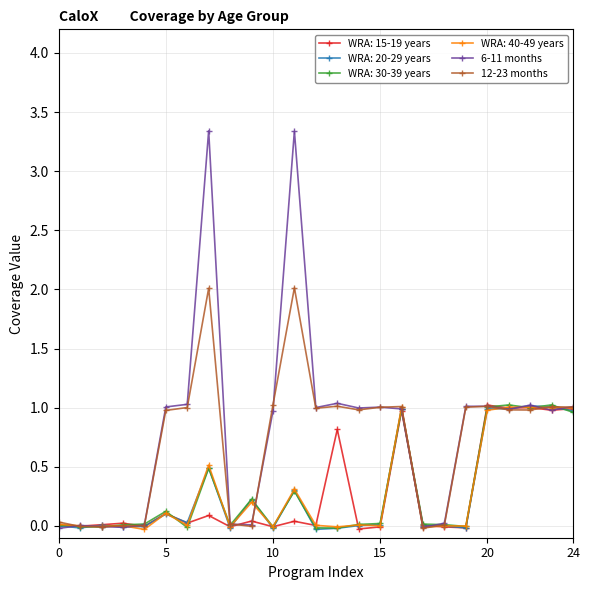

True or false: WRA: 20-29 years has more than 2 points higher than both neighbors.

True